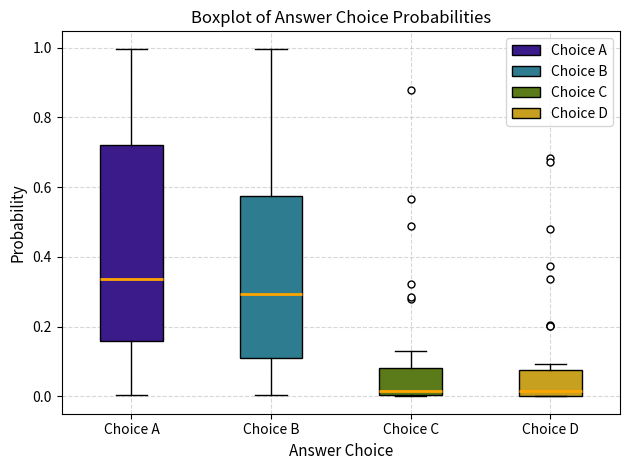

Which box is the tallest, from its lower edge to its upper edge?

Choice A